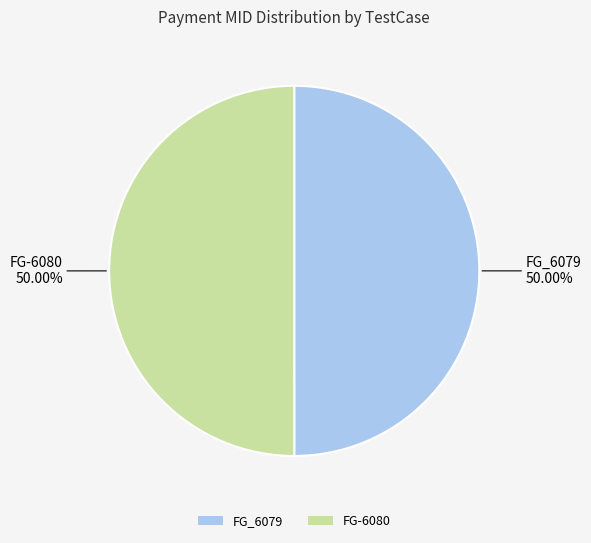

Is the sum of FG-6080 and FG_6079 greater than half?

Yes